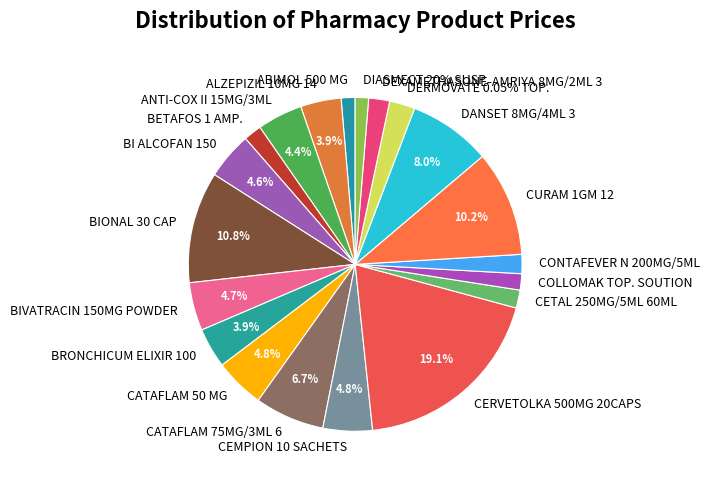

Which category has the smallest portion of the pie?

DIASMECT 20% SUSP. 60ML